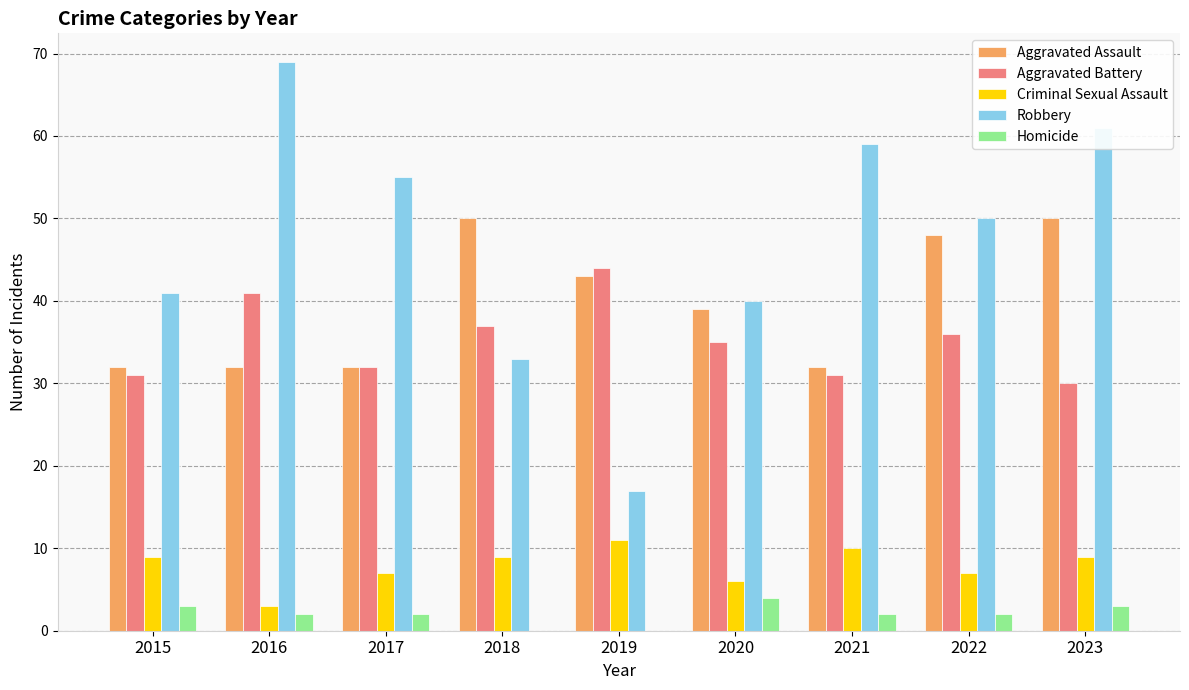

What is the sum of all Criminal Sexual Assault values?

71